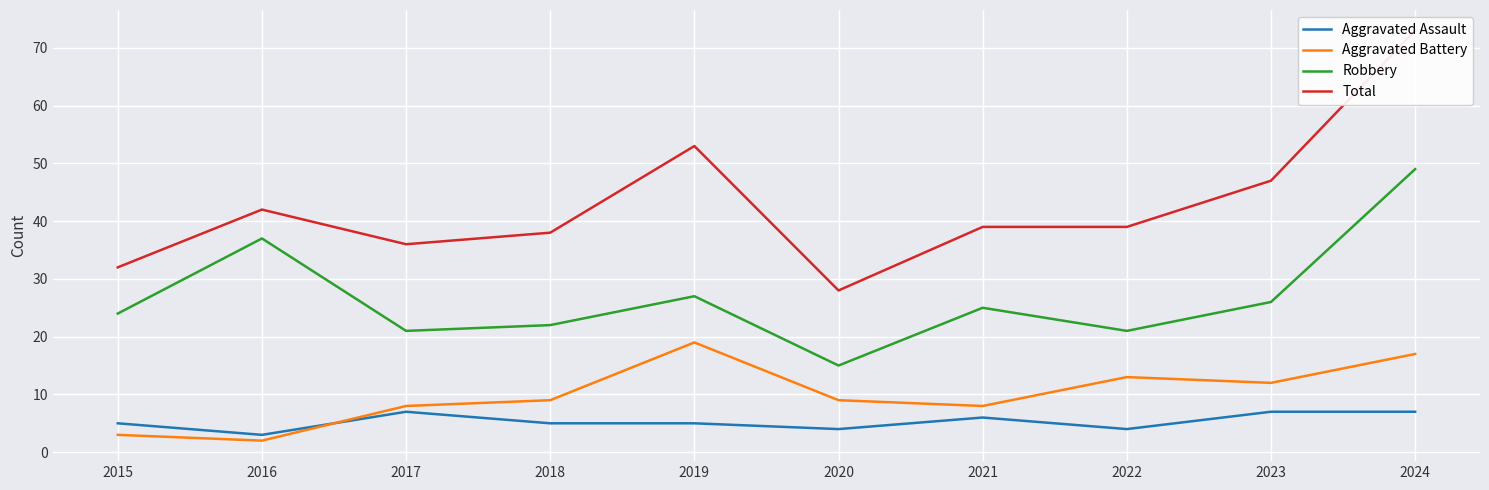

How many interior local peaks does the Aggravated Assault series have?

2